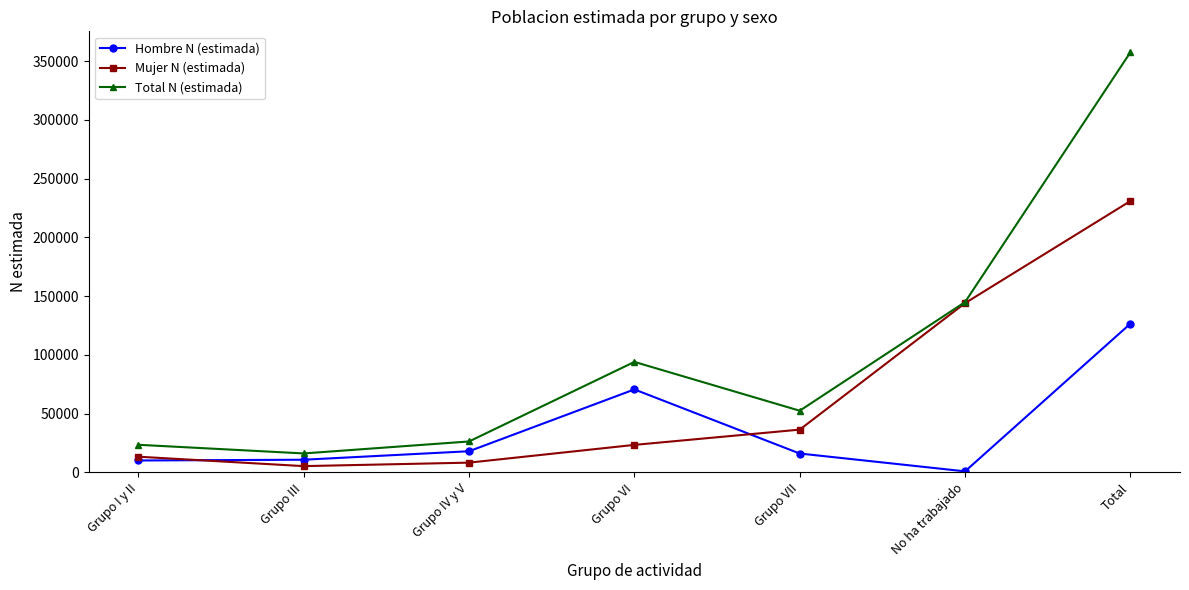

Which label corresponds to the smallest value in the chart?

No ha trabajado